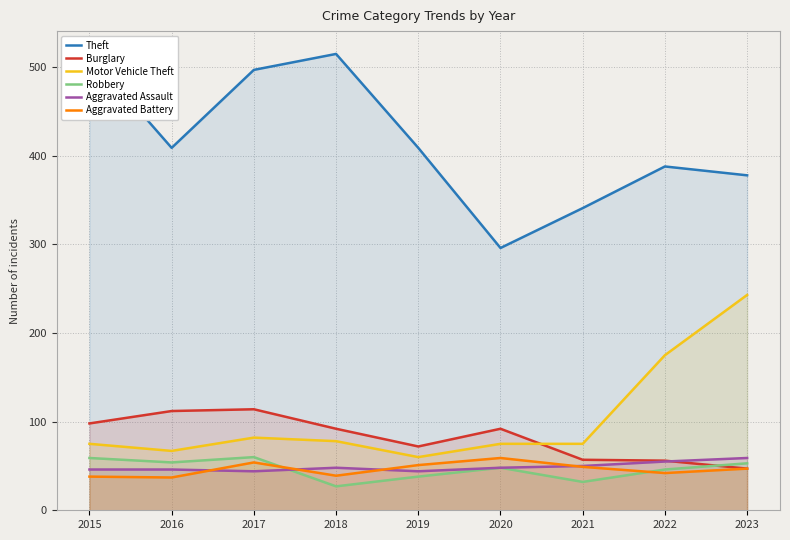

True or false: Theft has a value of 221 at 2016.

False